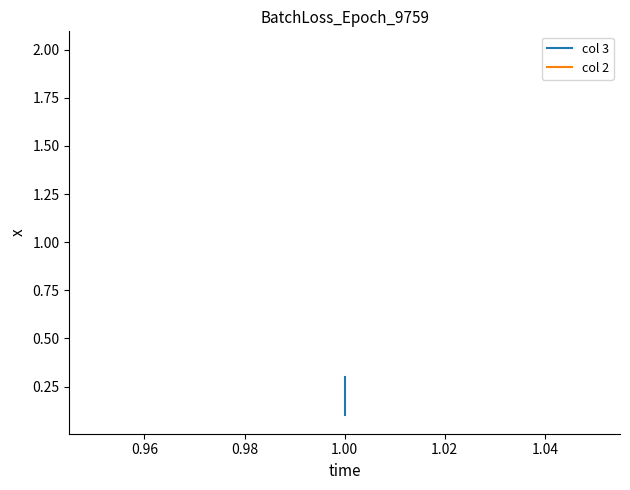

Which series has the largest range (max minus min)?

col 3